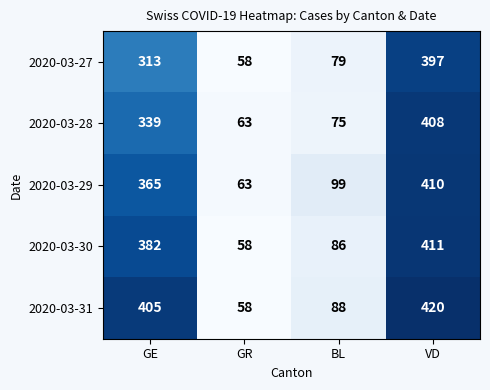

At which label is 2020-03-28 closest to 235?

GE